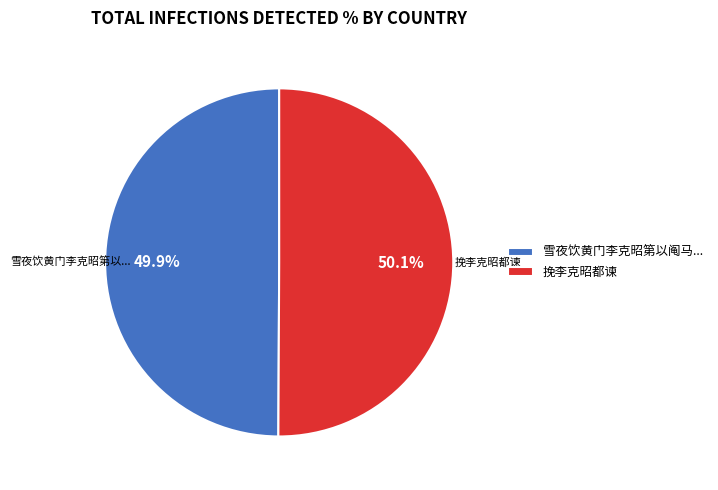

What is the ratio of the value at 雪夜饮黄门李克昭第以阄马... to the value at 挽李克昭都谏?

1.0